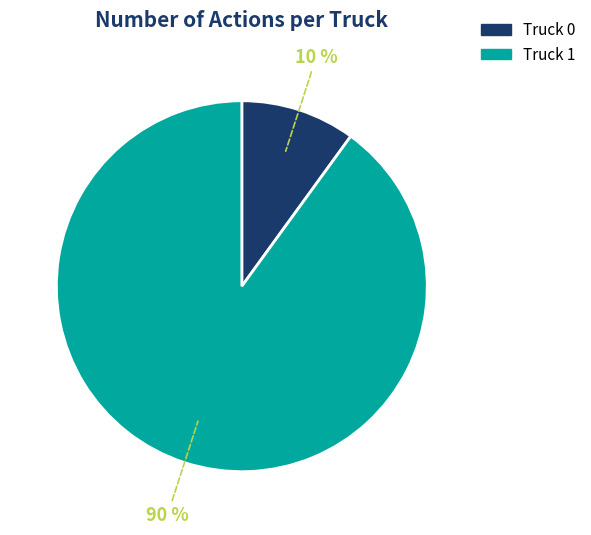

To the nearest percent, what is the difference between the Truck 0 and Truck 1 slice percentages?

80%